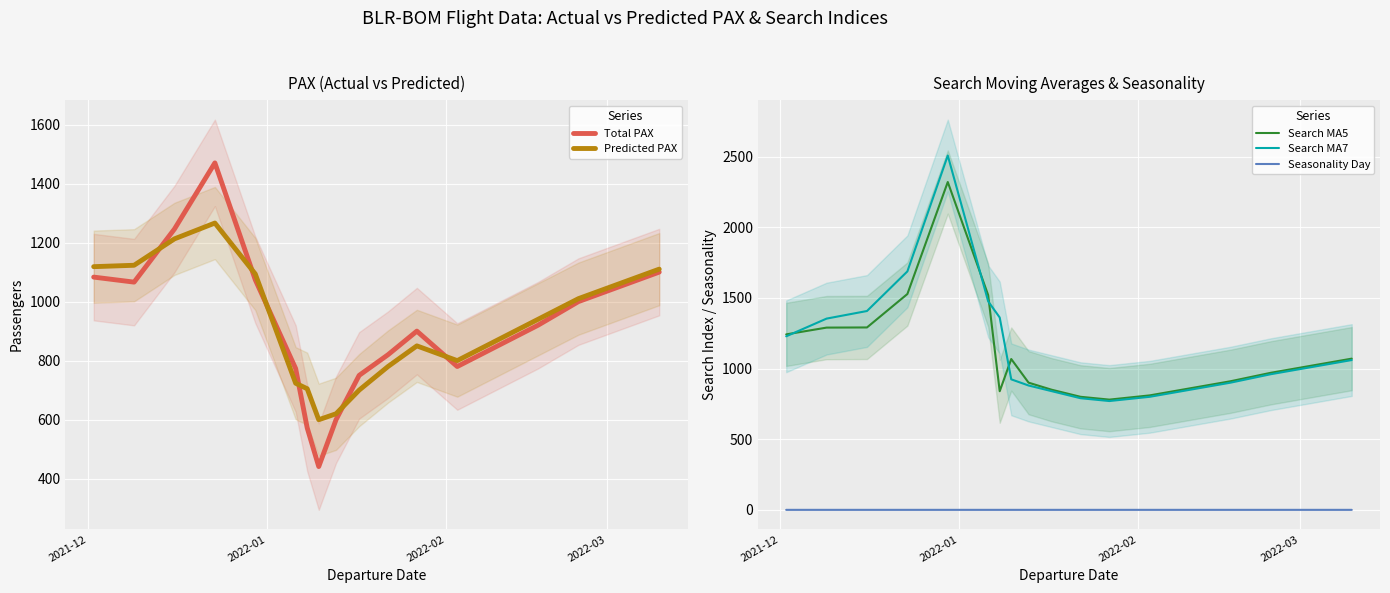

What is the highest value of the Search MA7 series?

2507.3